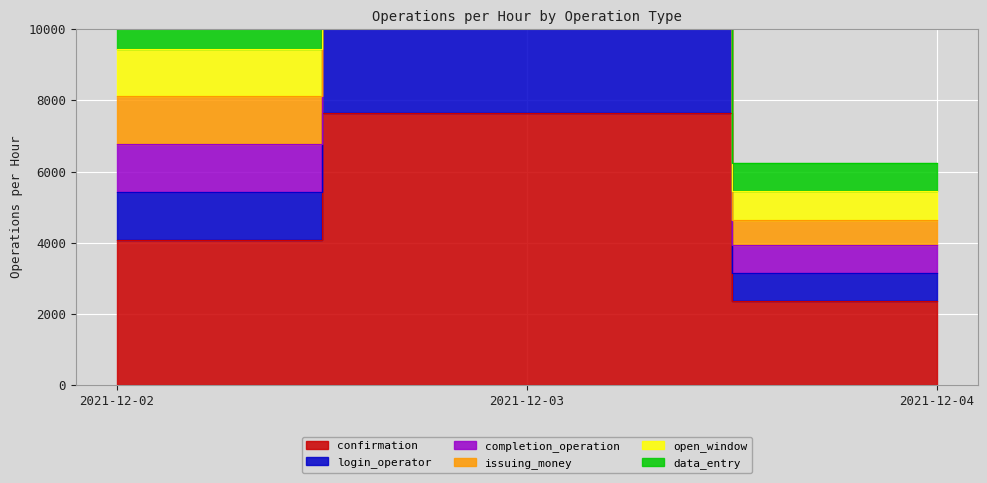

What is the sum of all issuing_money values?

35651